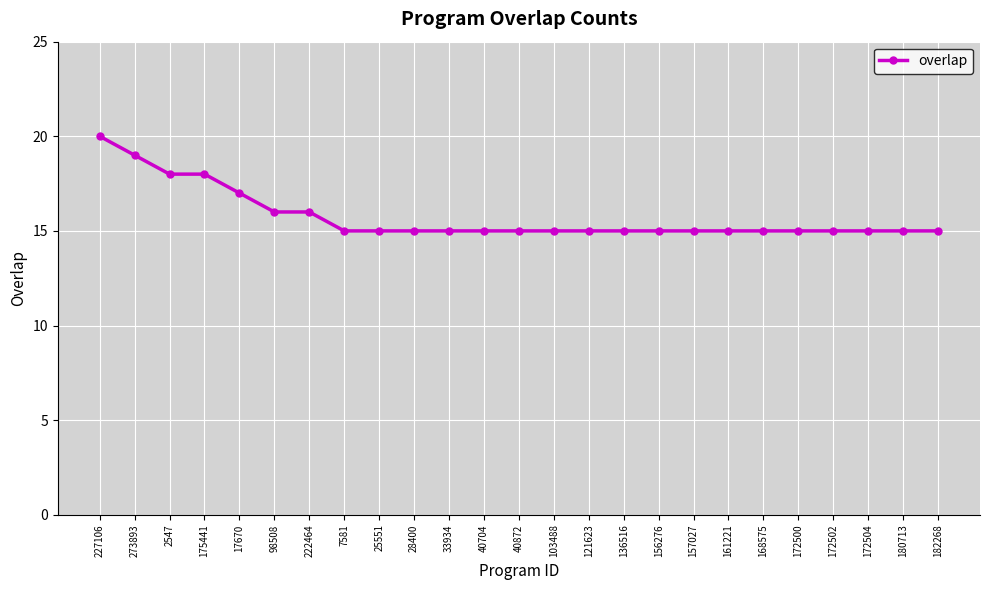

True or false: the data shows 7 at 98508.

False